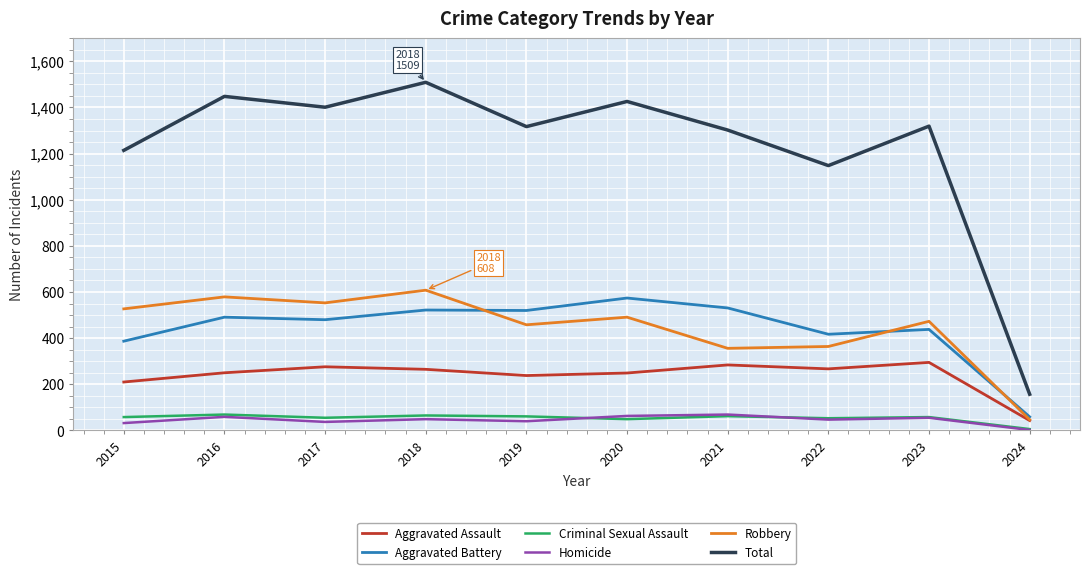

Rank the series at 2020 from lowest to highest value.

Criminal Sexual Assault, Homicide, Aggravated Assault, Robbery, Aggravated Battery, Total